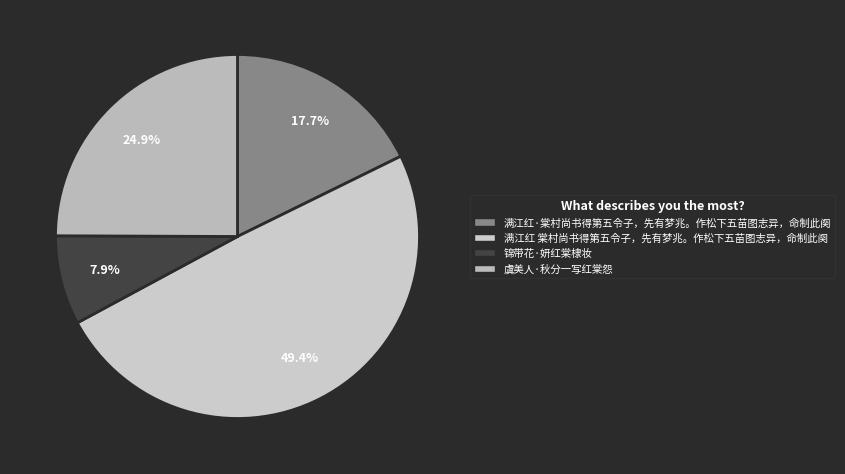

To the nearest percent, what percentage of the pie is 虞美人·秋分一写红棠怨?

25%